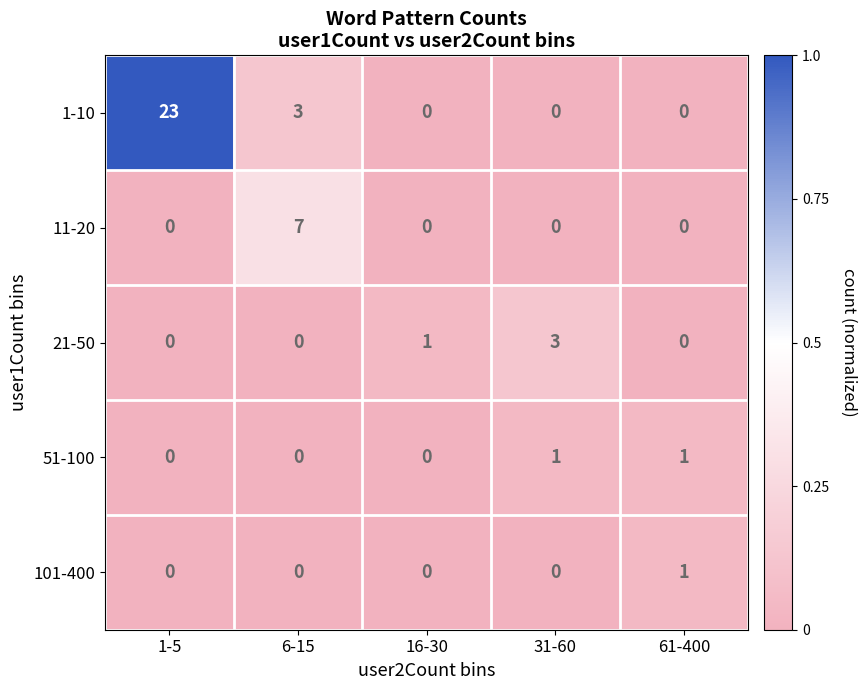

At which label does 1-10 reach its peak?

1-5